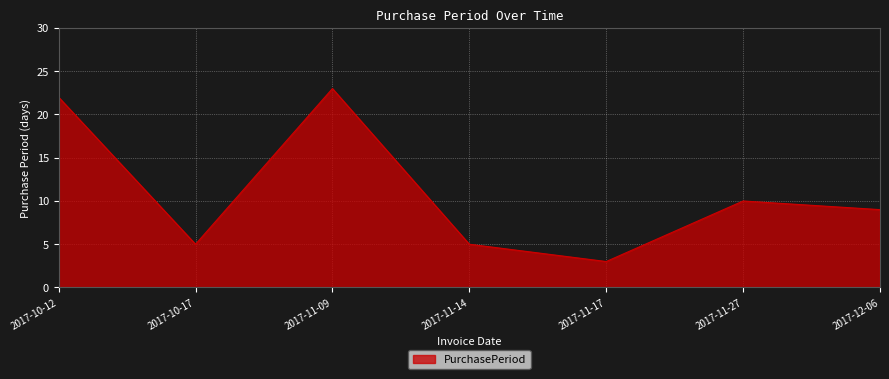

Which category has the lowest value across all series?

2017-11-17